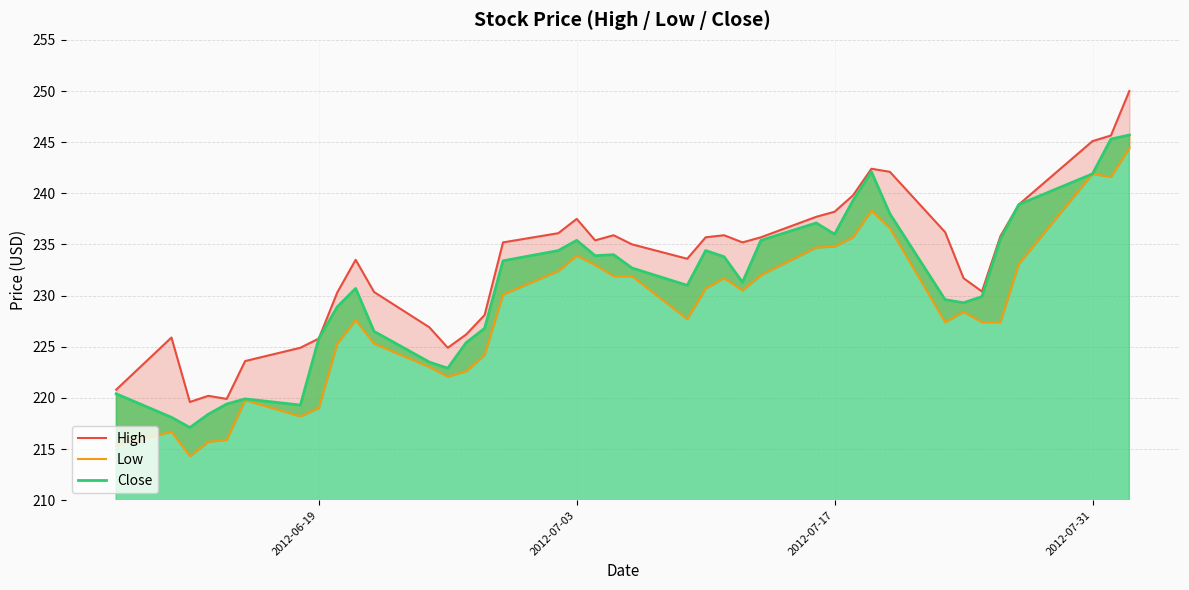

True or false: Close and High cross at least once.

False